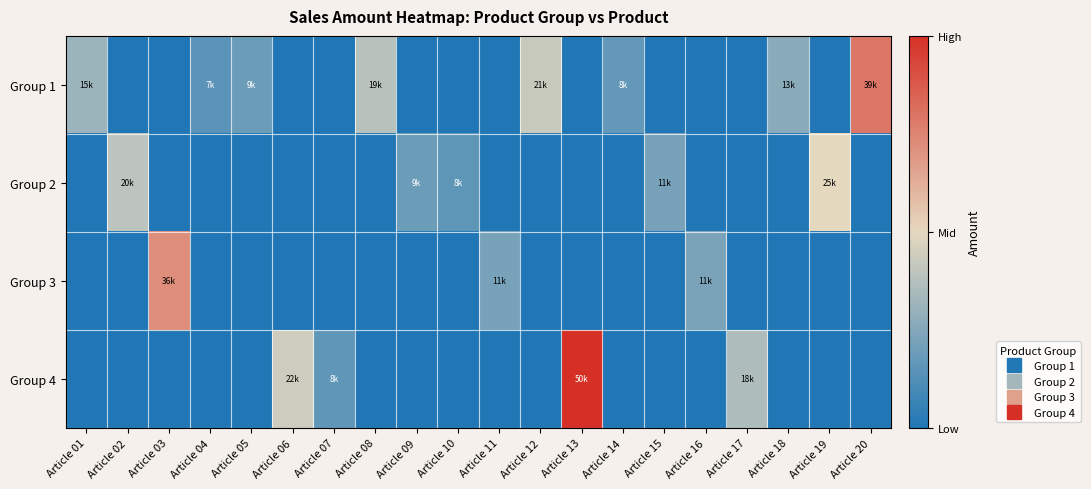

What is the greatest value displayed?

1.0